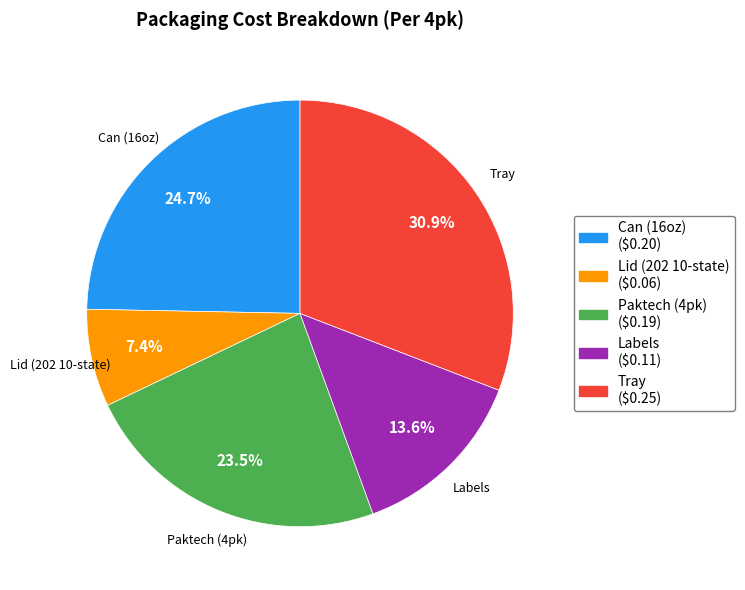

Is Labels the majority of the pie?

No